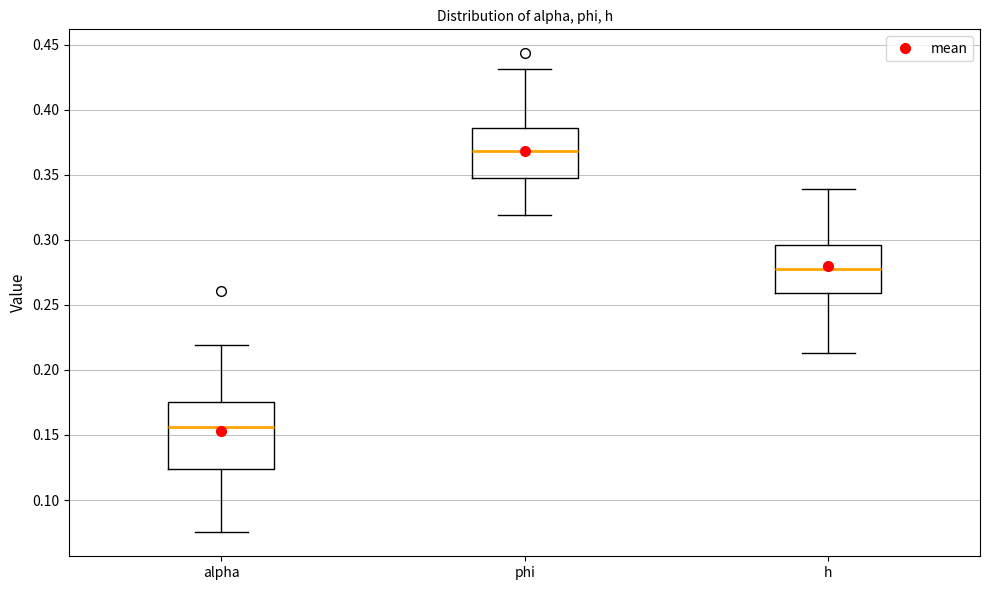

Which box has the lowest median line?

alpha